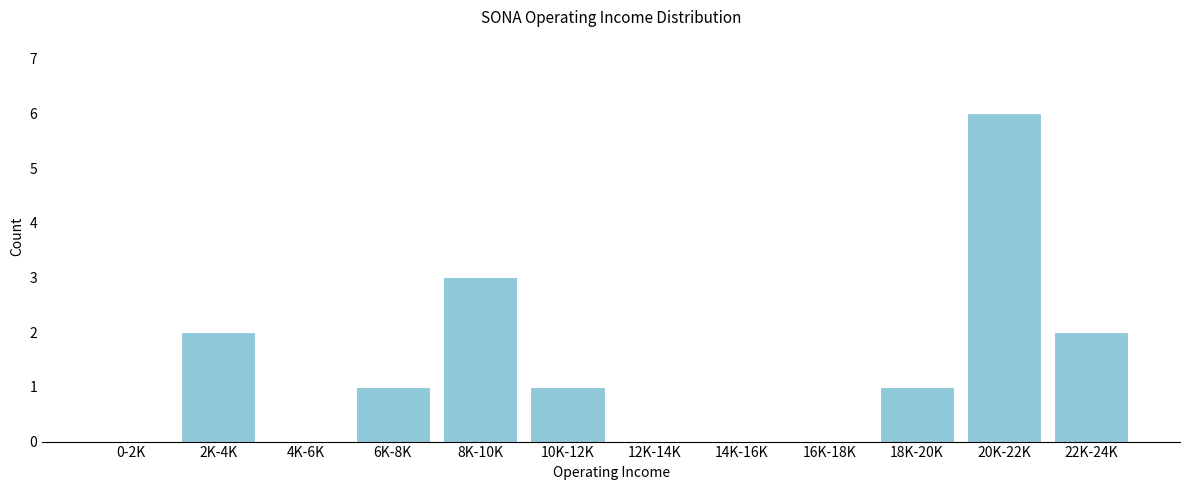

Reading left to right, extract all data points from this chart.

0-2K=0	2K-4K=2	4K-6K=0	6K-8K=1	8K-10K=3	10K-12K=1	12K-14K=0	14K-16K=0	16K-18K=0	18K-20K=1	20K-22K=6	22K-24K=2